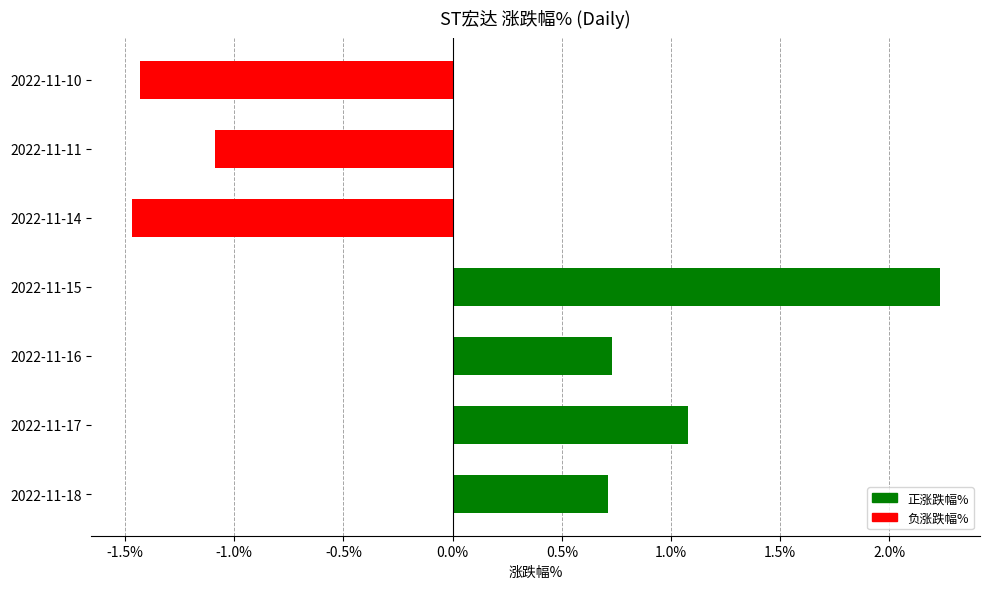

What is the difference between the maximum and second lowest values?

3.7